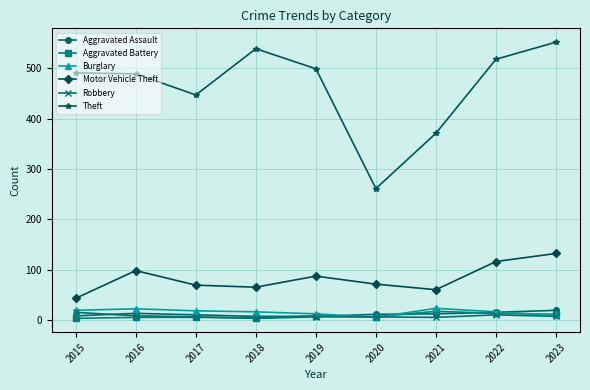

Where is Theft nearest to the value 406?

2021